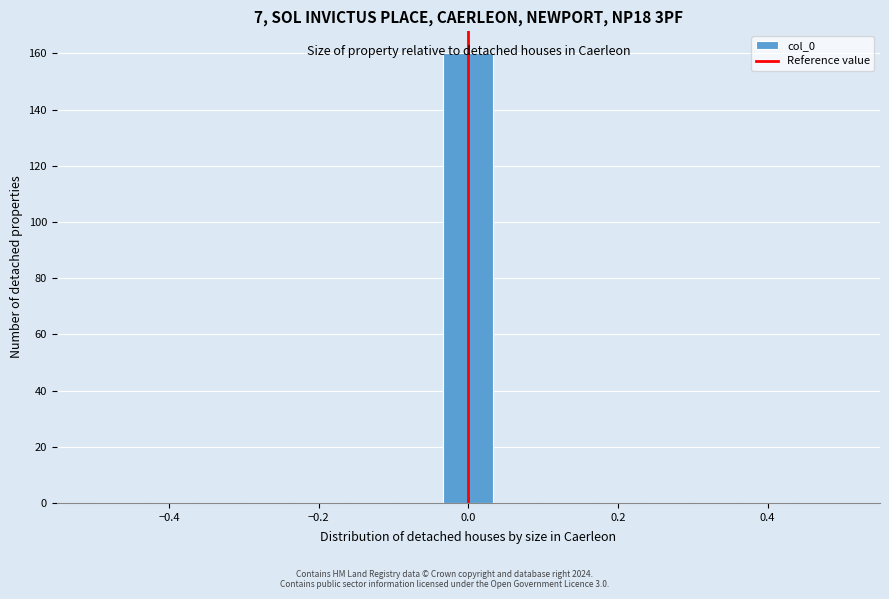

Around what value on the x-axis is the tallest bar? Give the approximate position of its centre, as read against the axis.

0.00